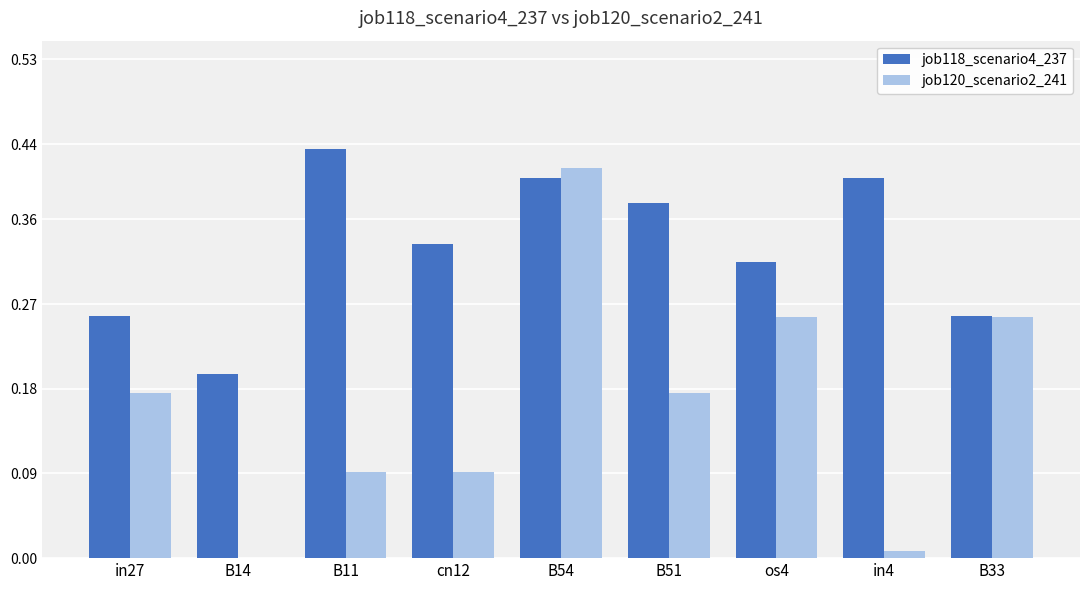

How many data points in job120_scenario2_241 are above 0?

8